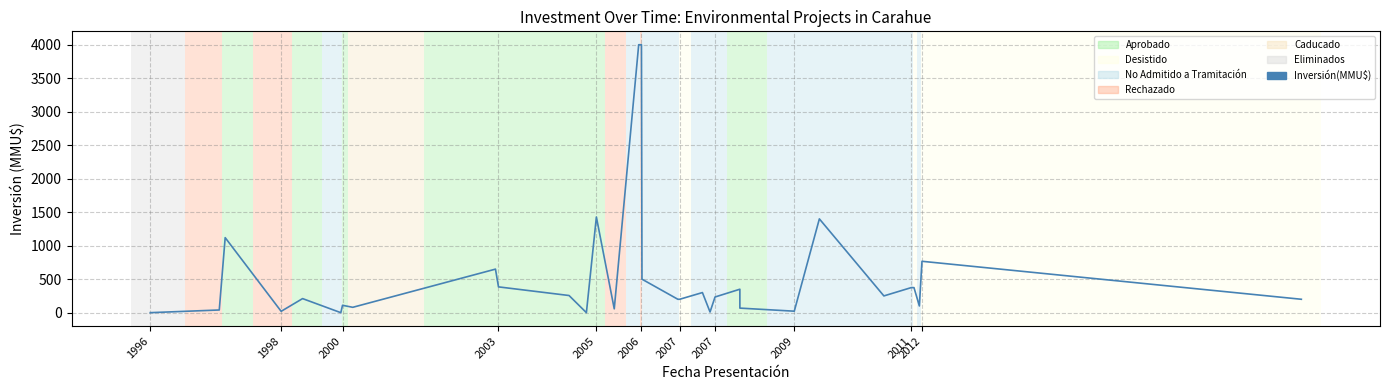

How many data points are less than 234?

16